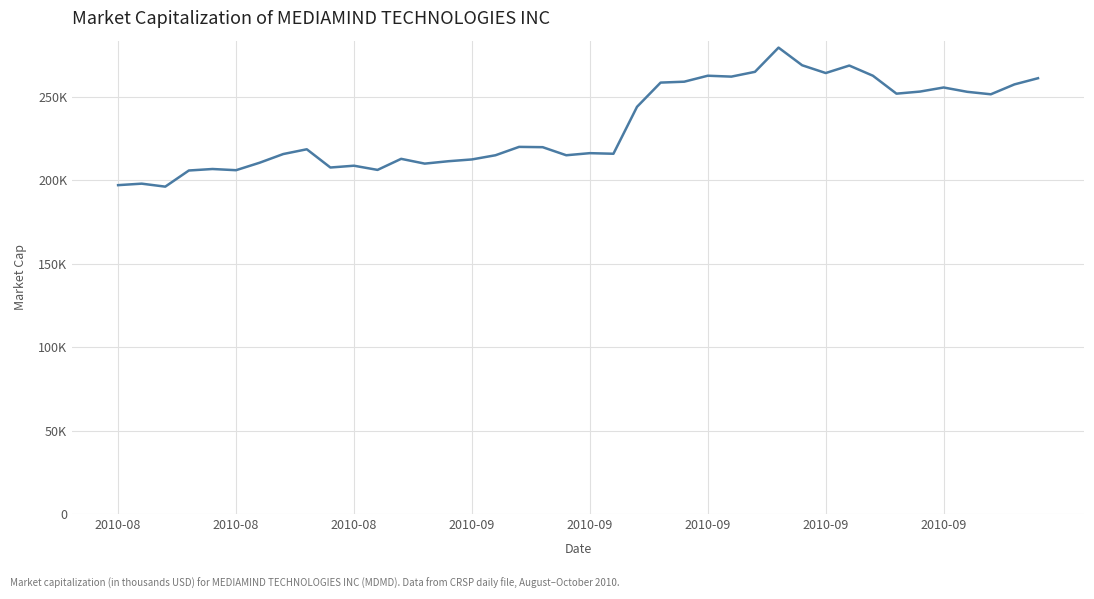

Does the chart display data point markers on the line(s)?

No